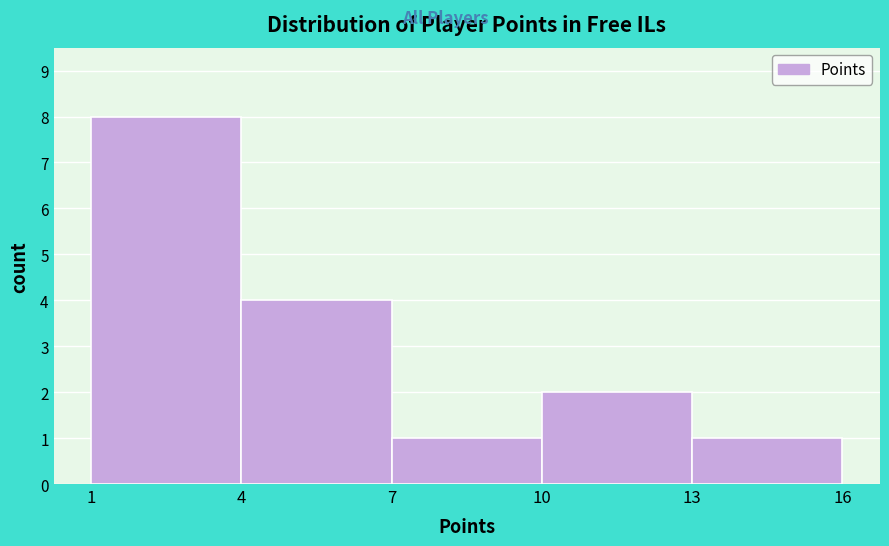

Reading left to right, list every bar in this chart as the range it spans on the x-axis followed by its height. The values are not printed on the chart, so give them approximately, as read against the axis.

1 to 4: 8
4 to 7: 4
7 to 10: 1
10 to 13: 2
13 to 16: 1